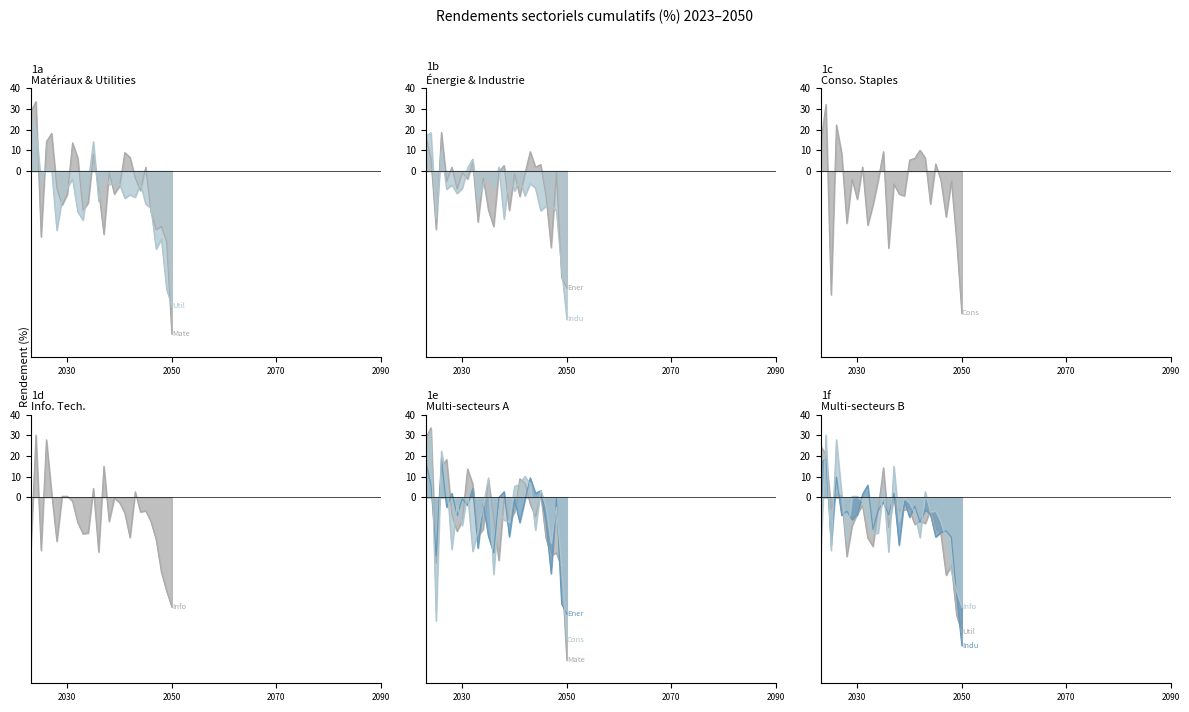

After their last crossing, which series has the higher values: Utilities or Materials?

Utilities